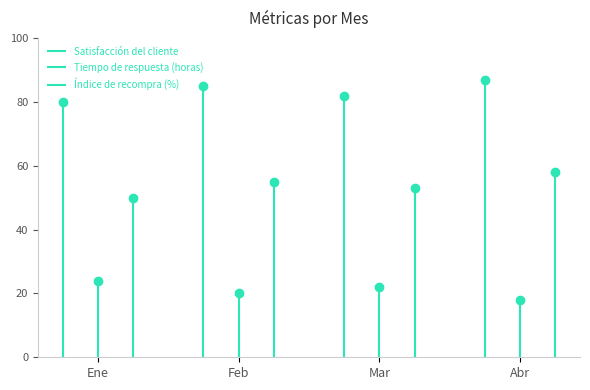

True or false: Tiempo de respuesta (horas) and Índice de recompra (%) intersect in this chart.

False